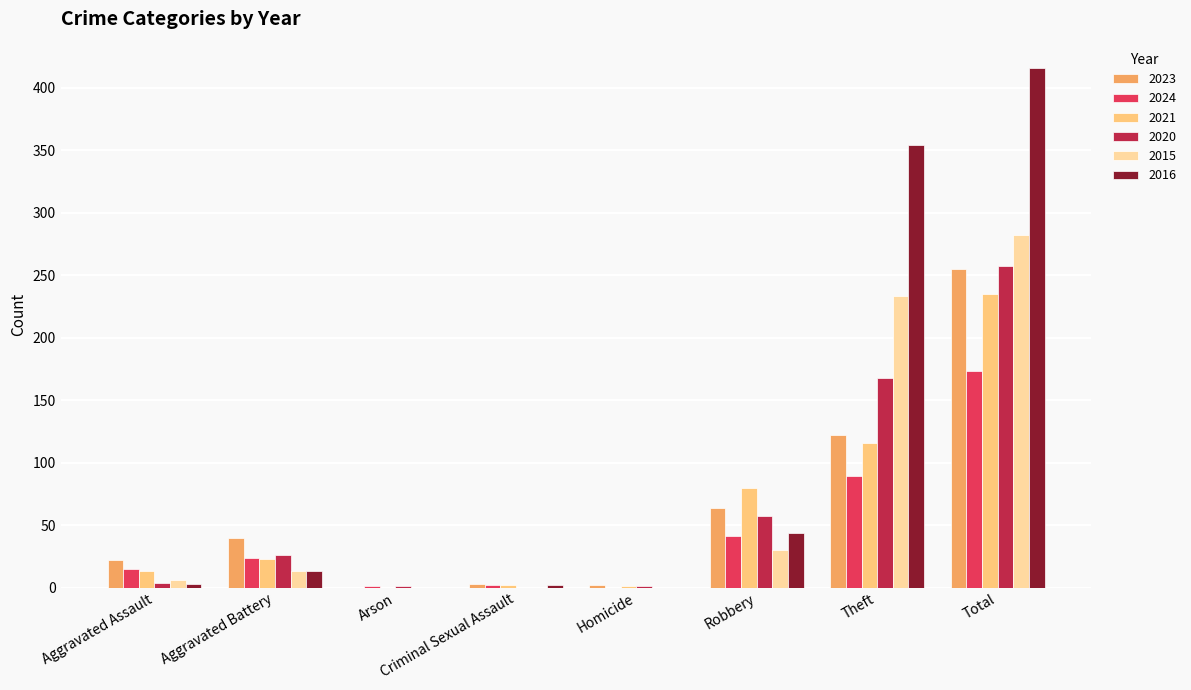

Where is 2024 nearest to the value 86?

Theft